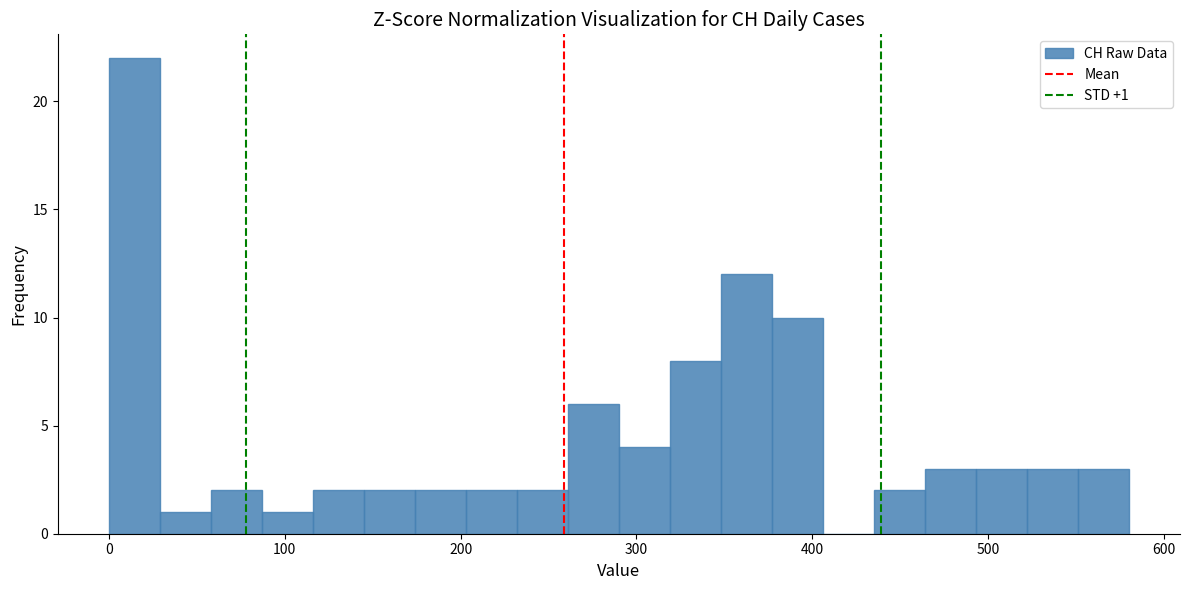

Read against the x-axis, roughly where is the centre of the tallest bar?

10